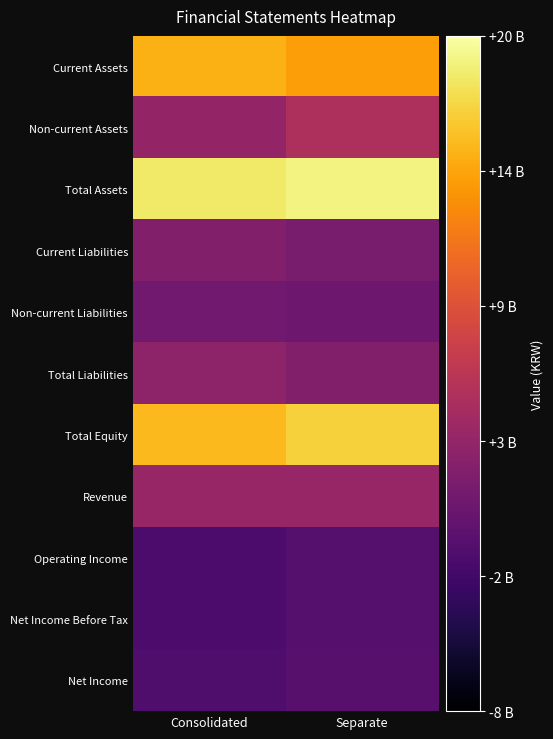

Which label corresponds to the largest value in the chart?

Separate